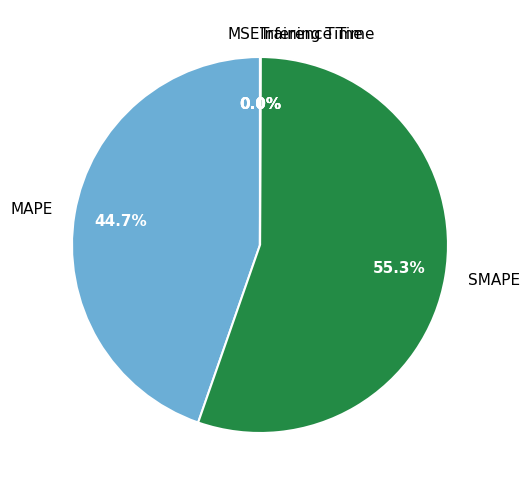

Does SMAPE account for over 50% of the chart?

Yes